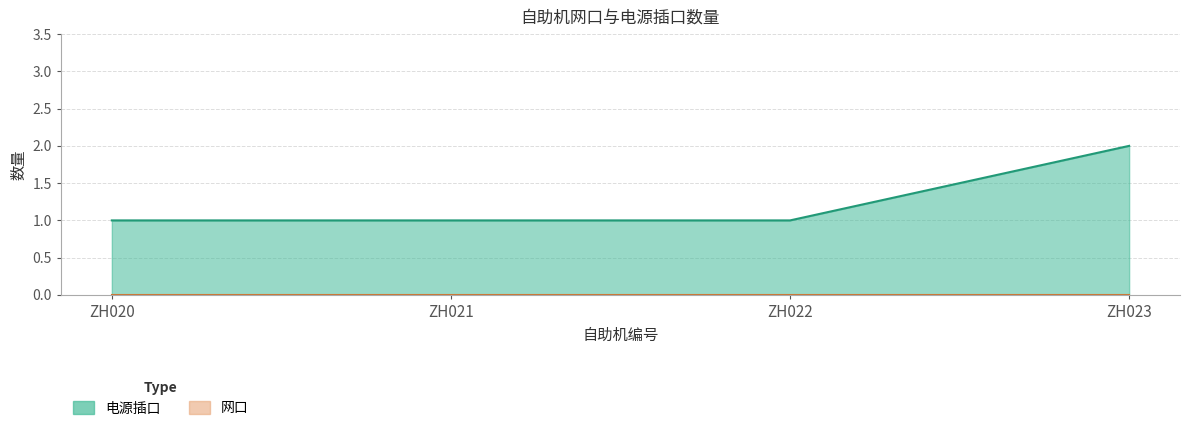

Reading left to right, what are all the values shown in this chart?

1	1	1	2